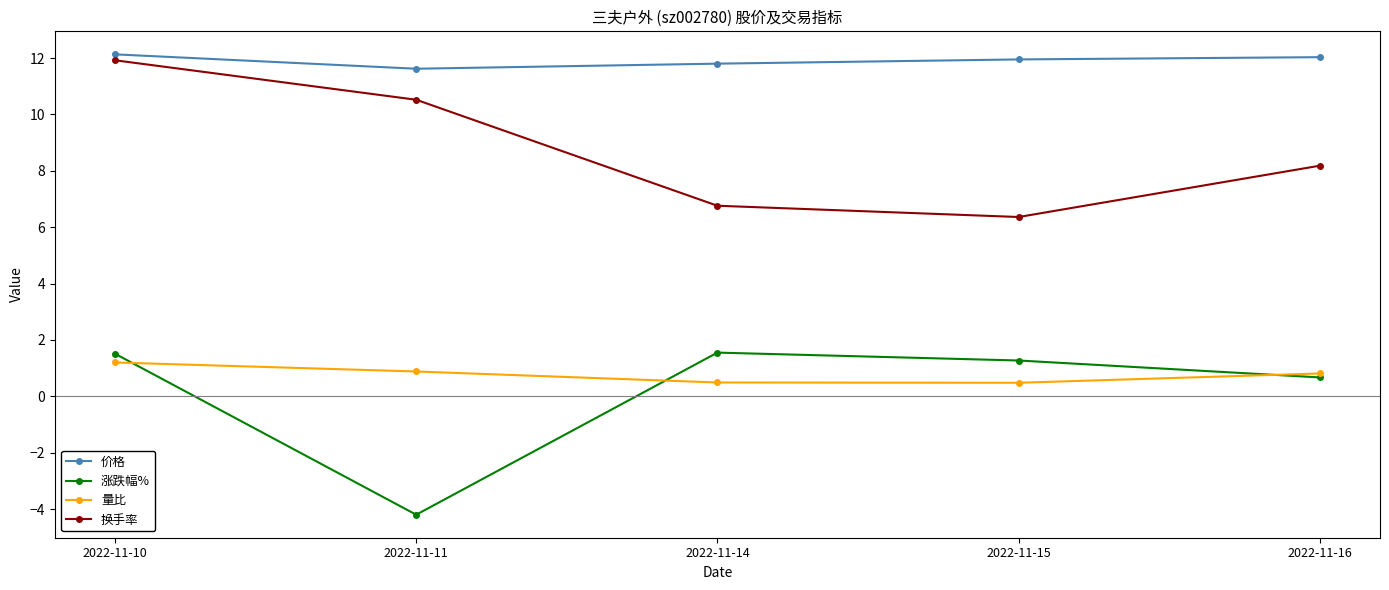

Which series has the largest range (max minus min)?

涨跌幅%